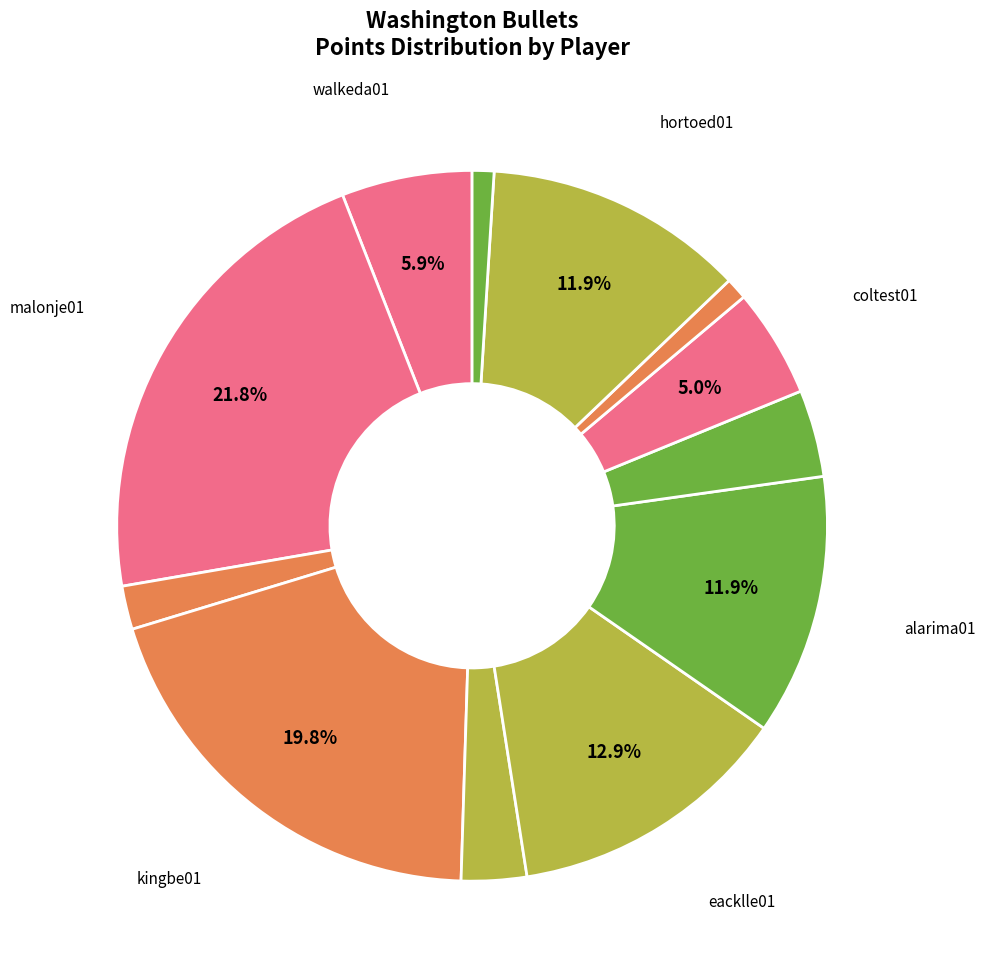

What is the largest slice in the pie chart?

malonje01